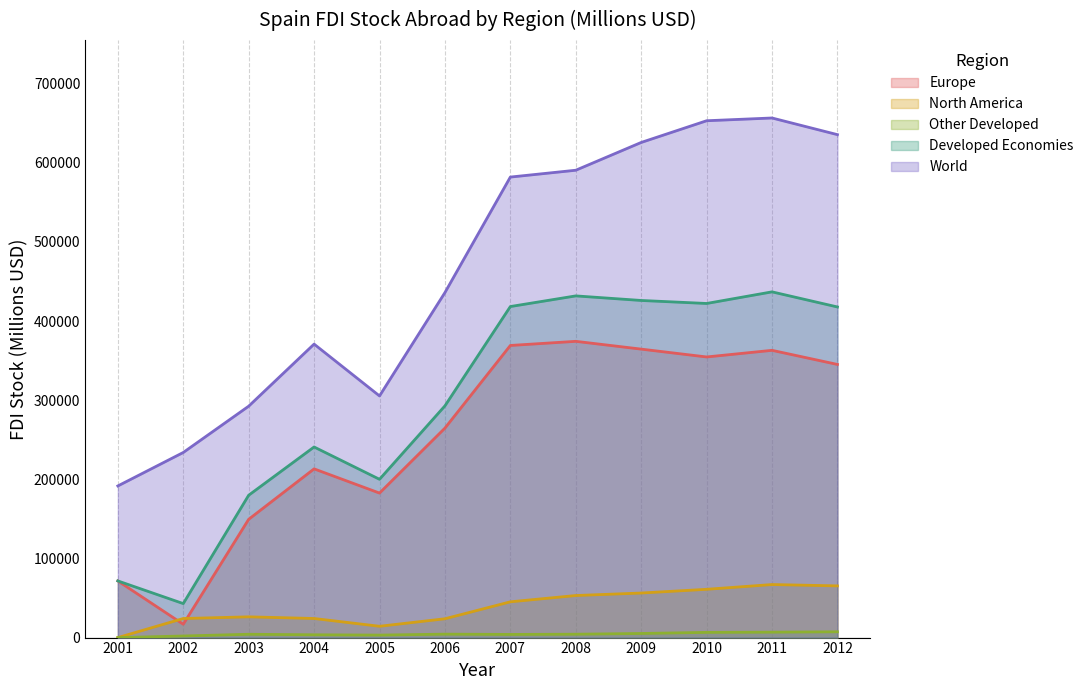

How many series are shown in this chart?

5